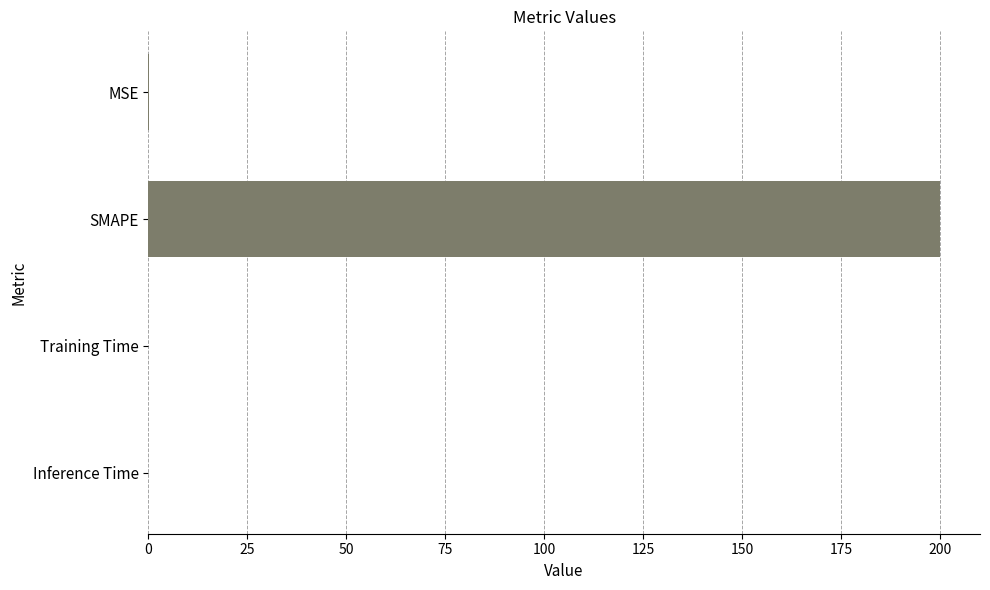

What is the approximate value at SMAPE?

200.0